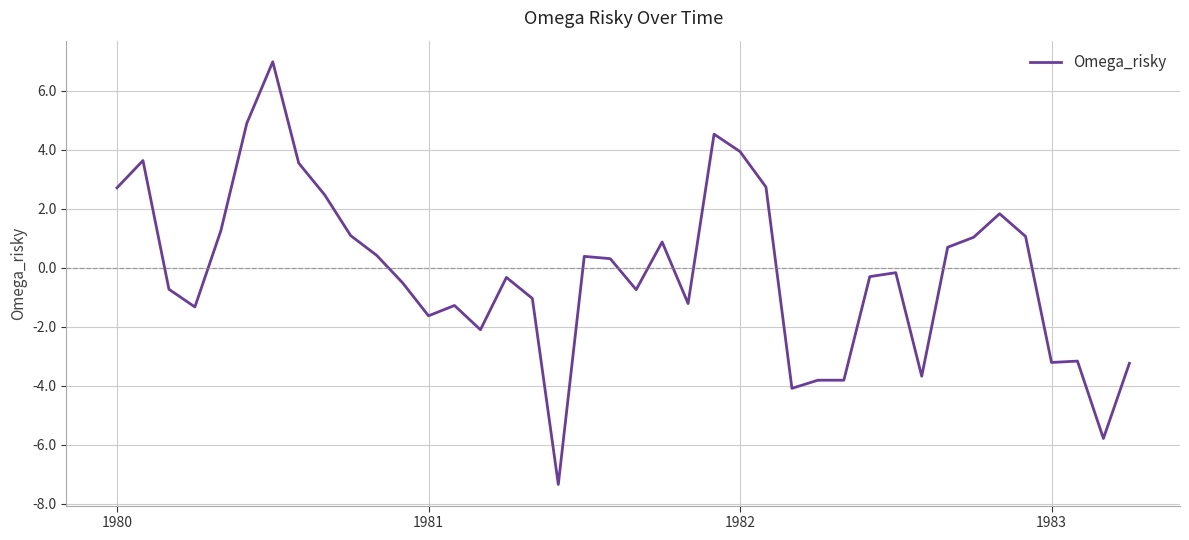

What is the greatest value displayed?

7.0